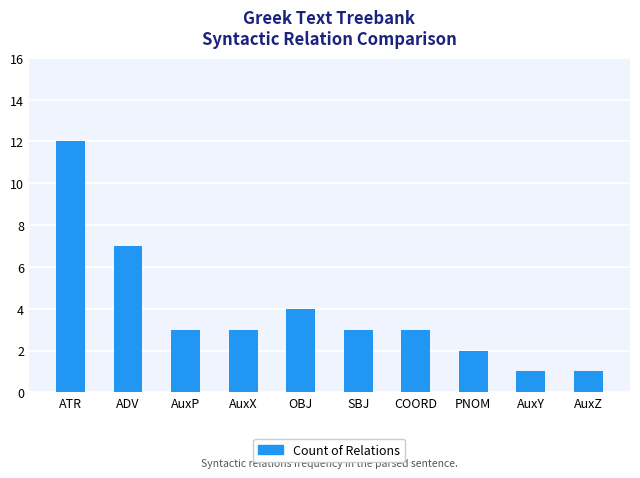

The value at OBJ is 2. True or false?

False